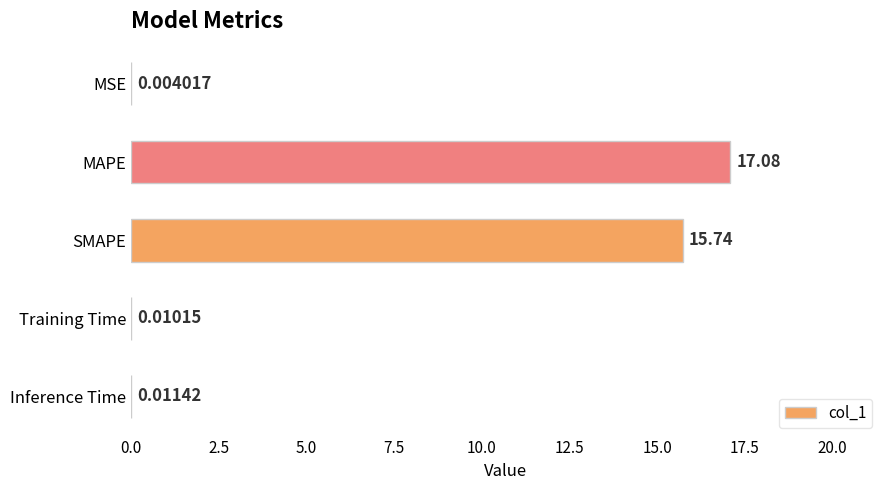

At which label is the value closest to 8?

SMAPE